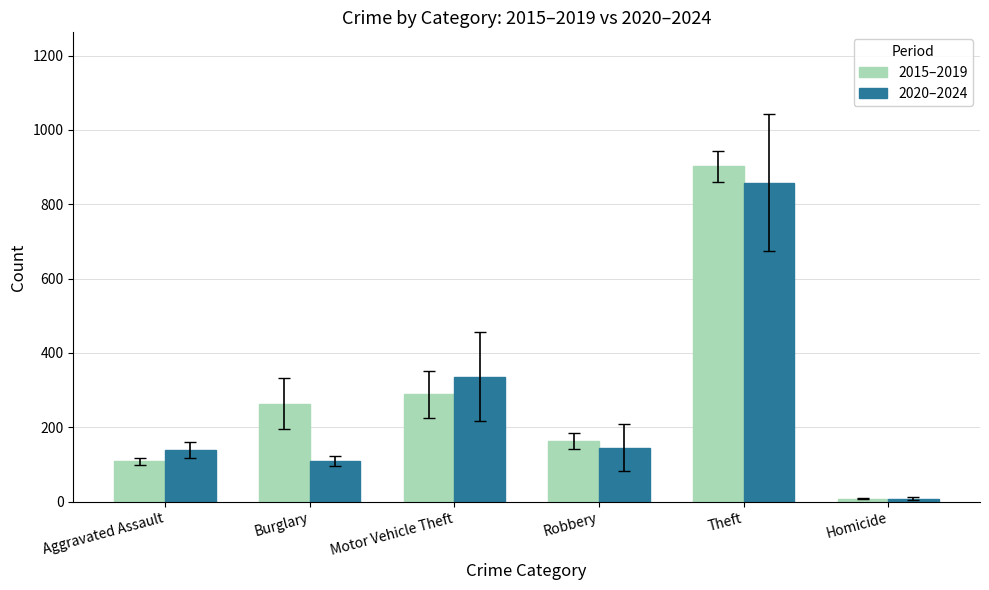

What is the total value across all series at Homicide?

15.4